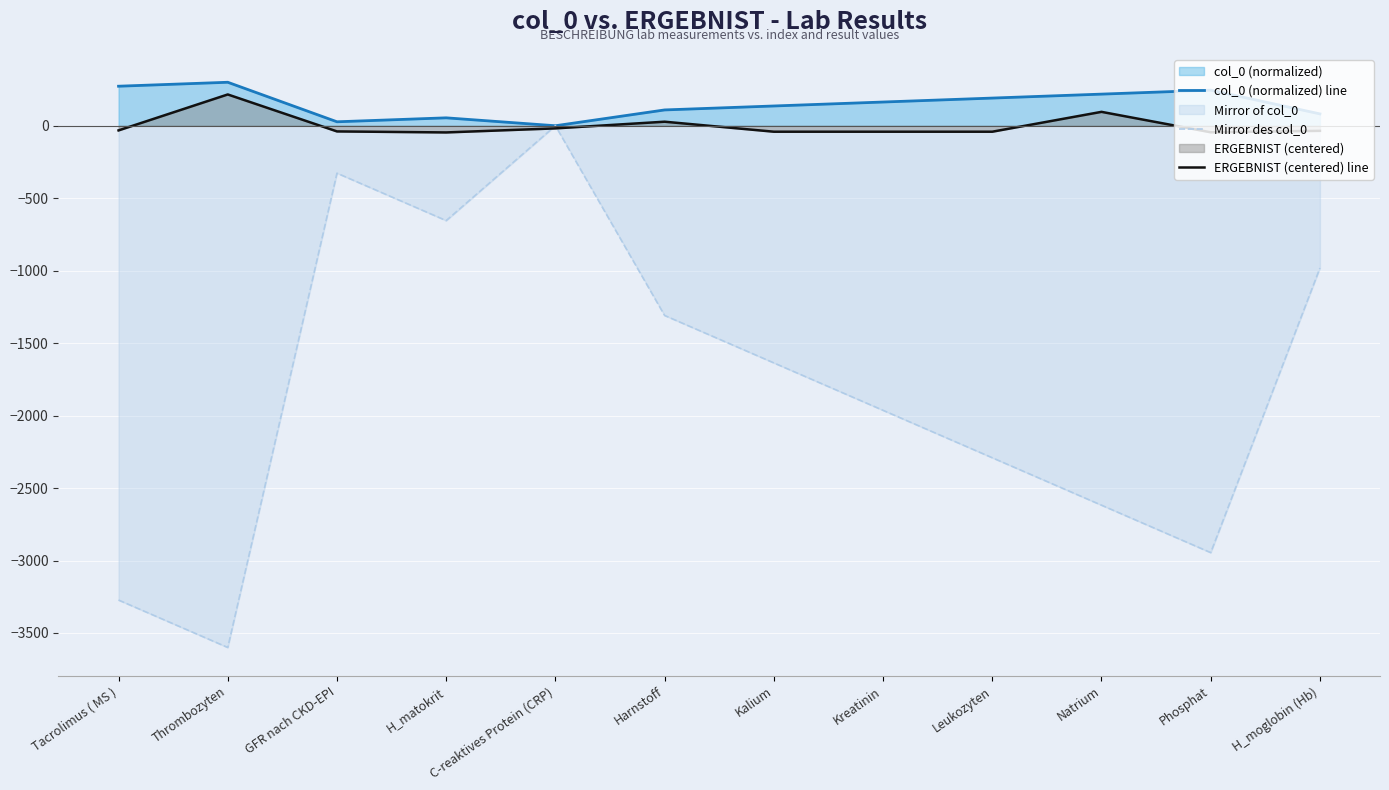

What is the value of the col_0 (normalized) line point at the 8th from the left?

163.6